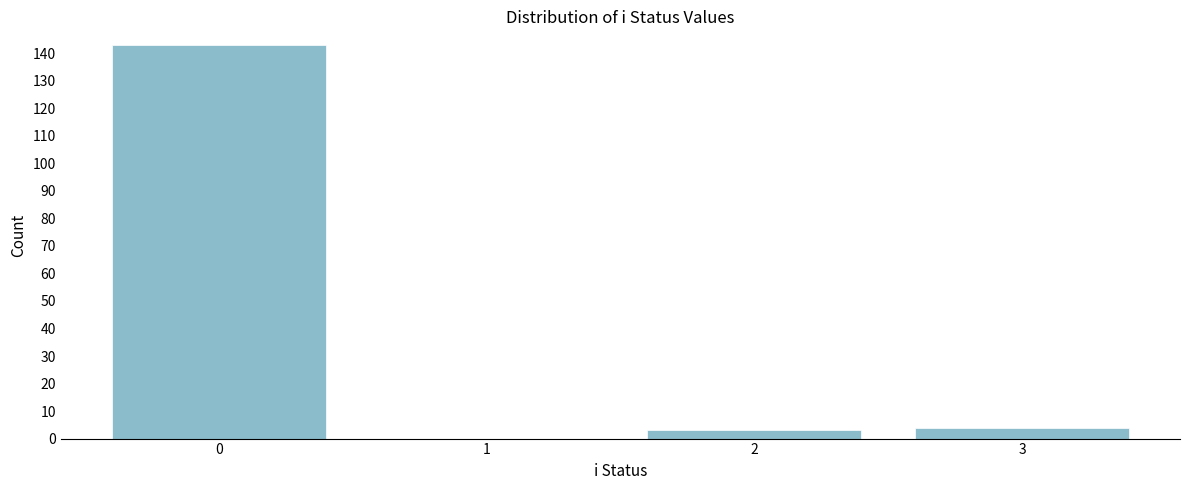

Reading left to right, list all the values displayed in this chart.

0=143	1=0	2=3	3=4